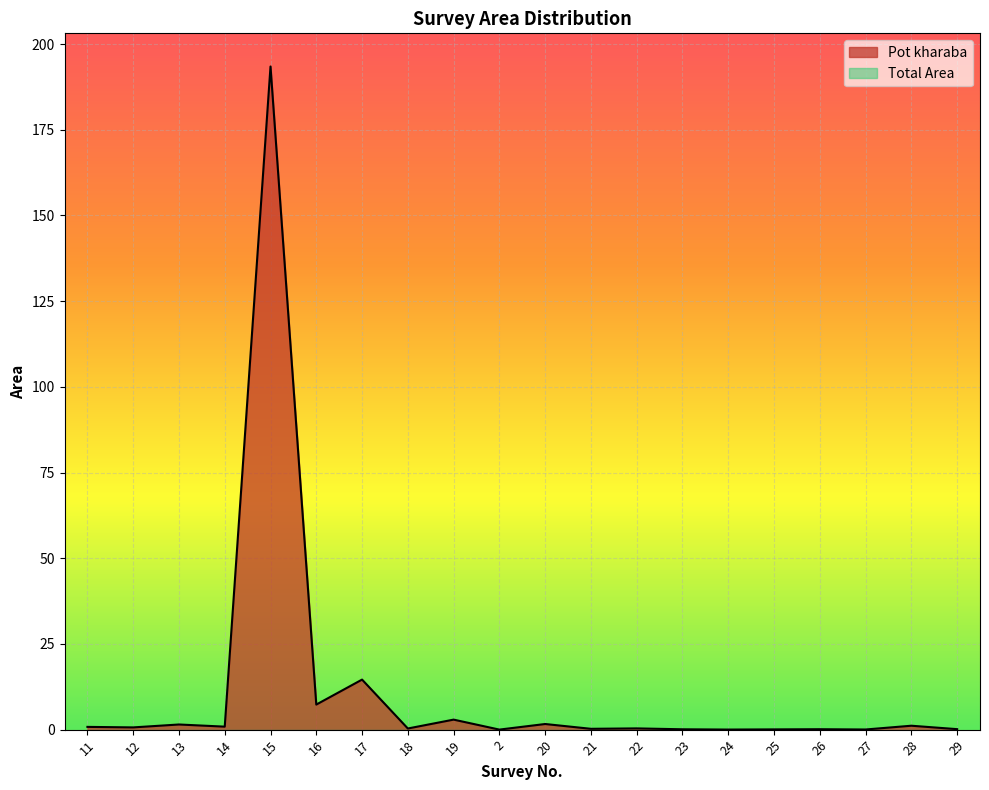

What is the label of the 17th point from the left?

26